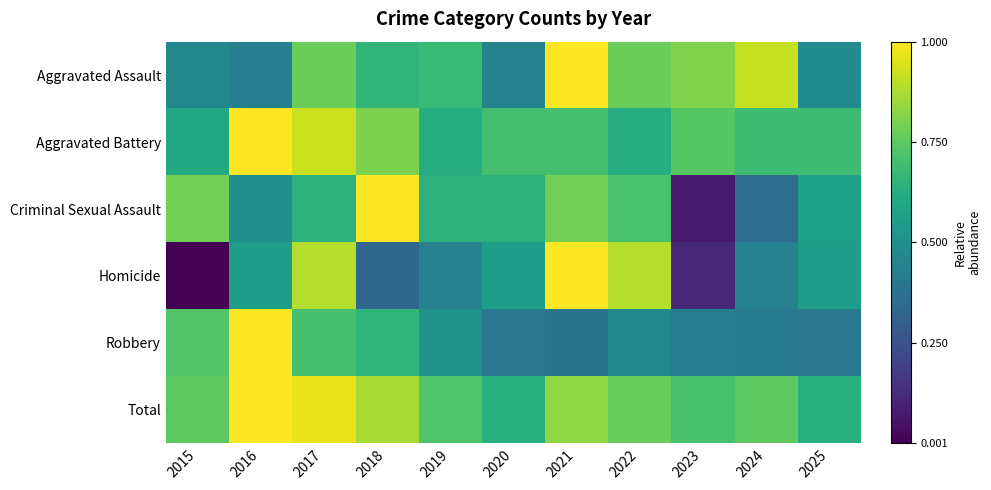

Which has a higher value, 2022 or 2016?

2022